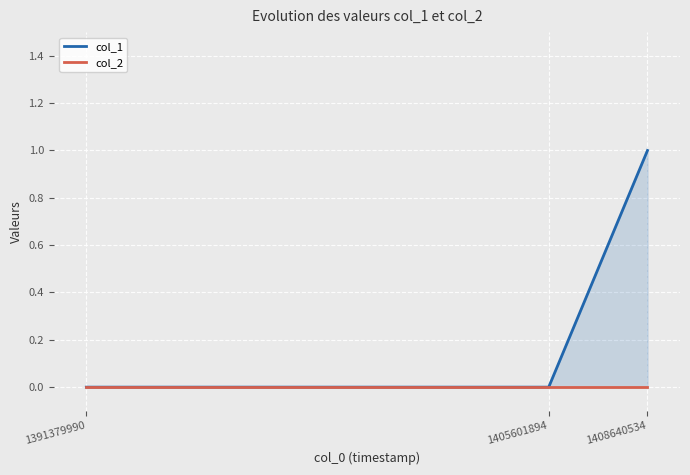

What is the sum of all col_1 values?

1